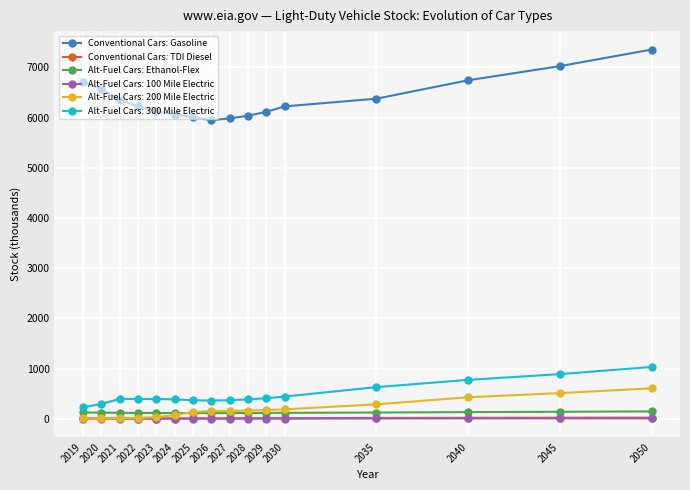

Is this an area chart (filled region under the line)?

No